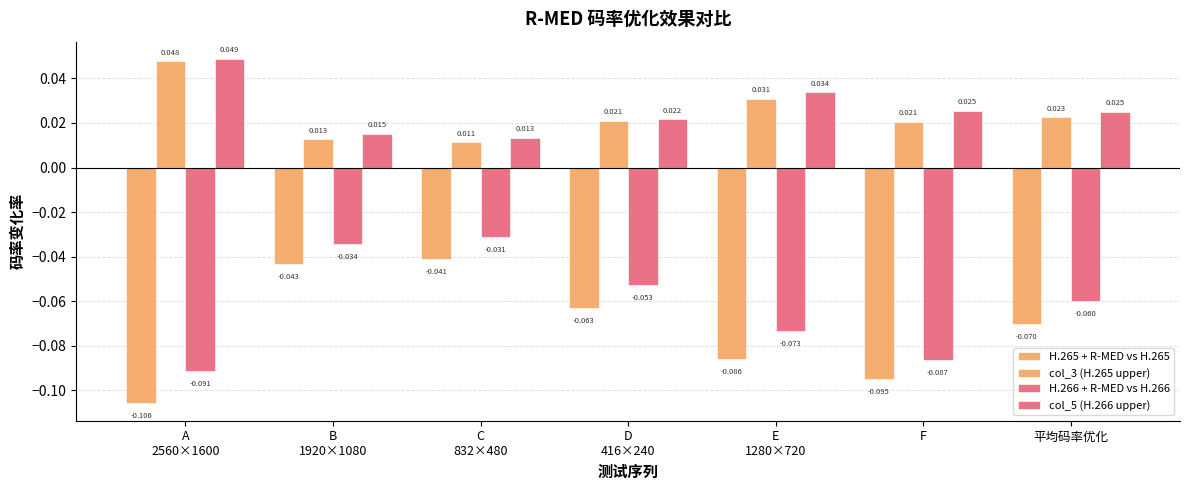

How many data points does each series have?

7